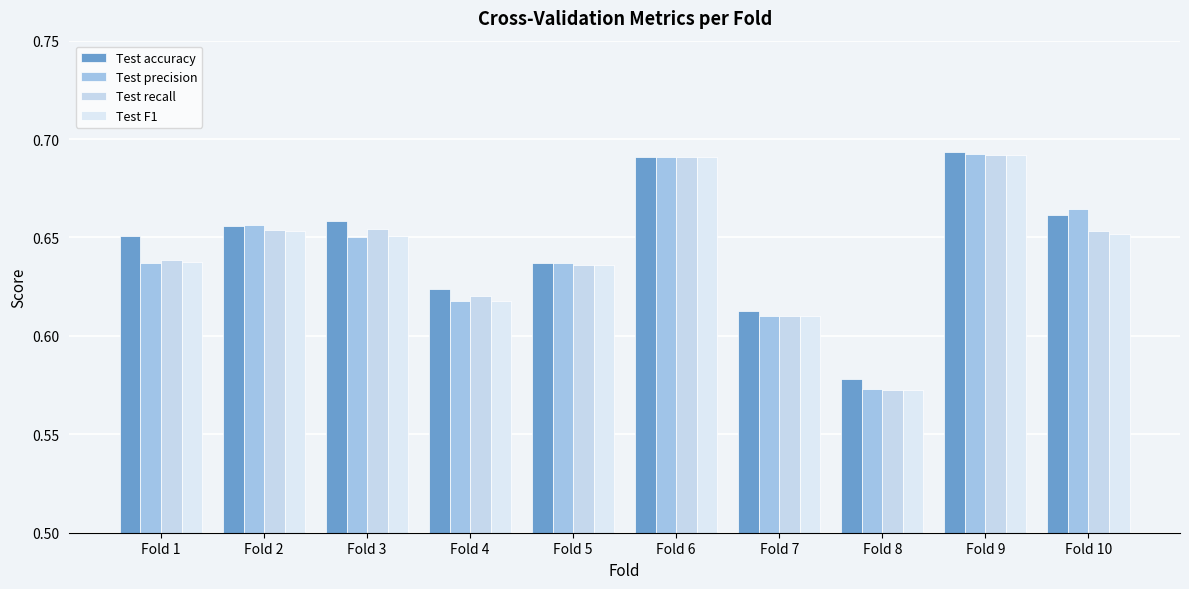

What is the approximate value of Test precision at Fold 7?

0.6